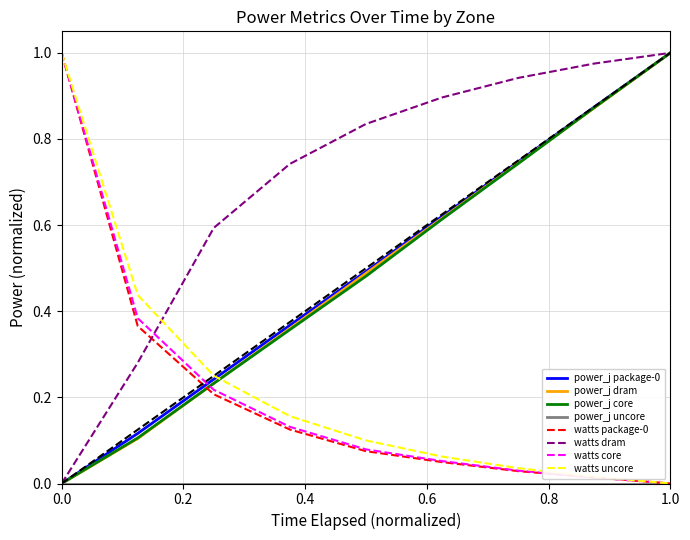

Does the chart display data point markers on the line(s)?

No